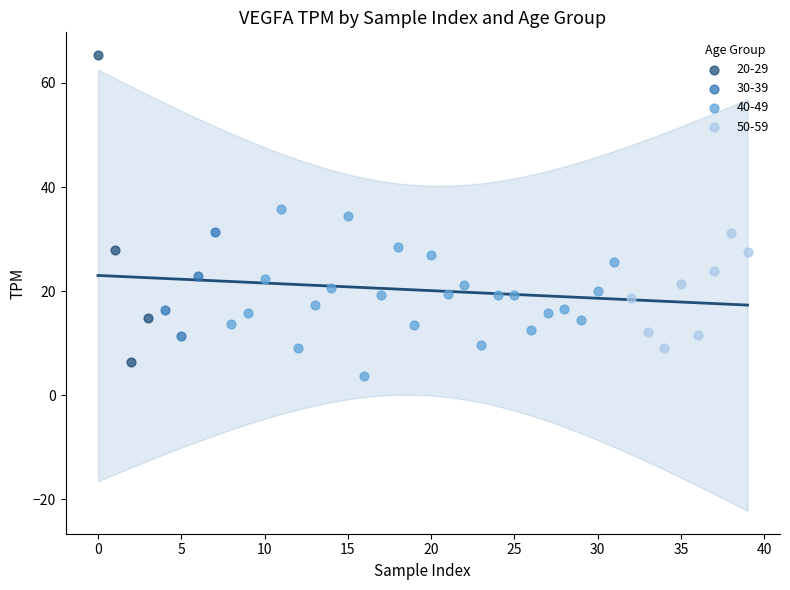

Which series contains the highest Y value?

20-29